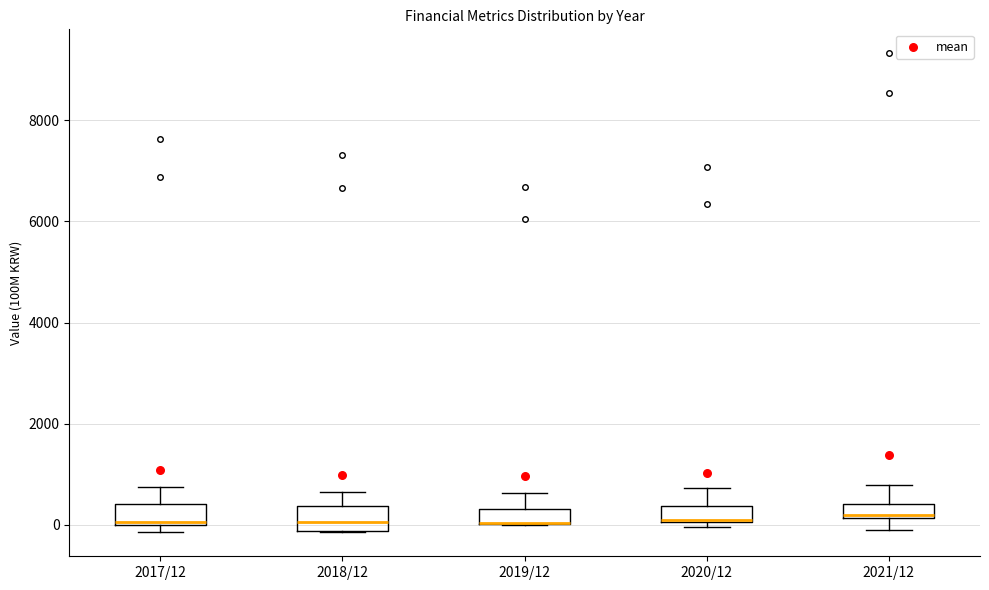

Where is the upper edge of the box for 2017/12 on the y-axis? The values are not printed on the chart, so give them approximately, as read against the axis.

400